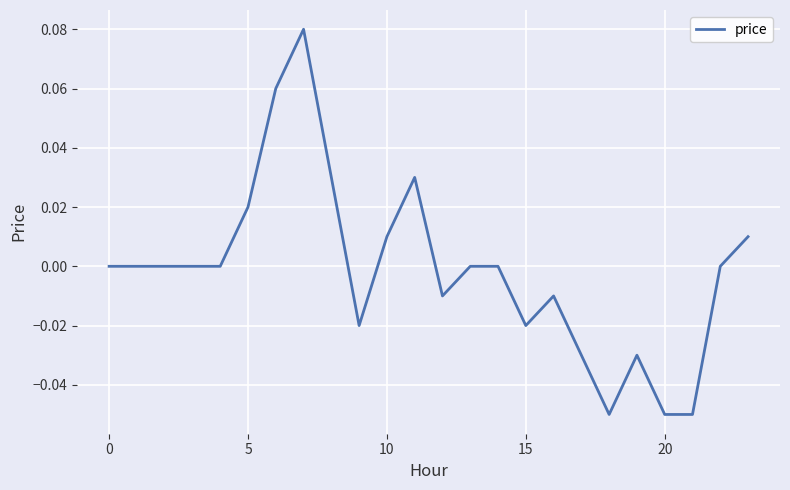

How many lines are shown in the chart?

1